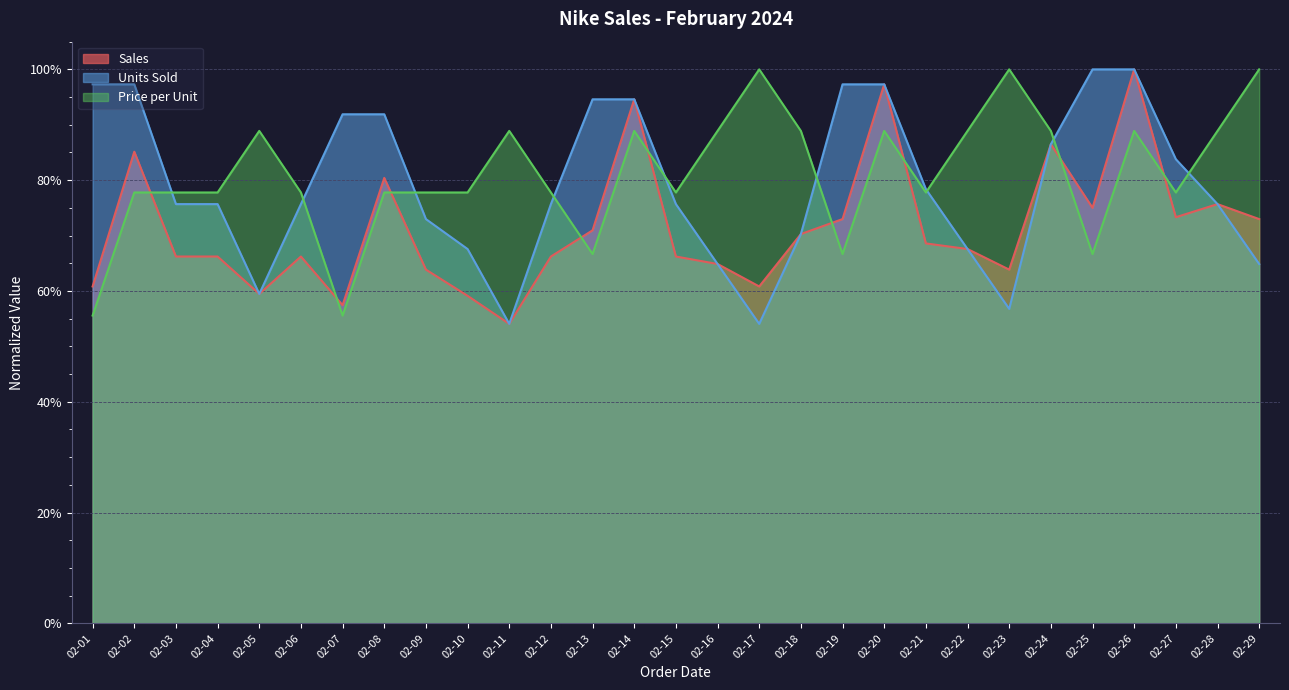

Reading left to right, transcribe all the data shown in this chart.

Sales: 0.6	0.9	0.7	0.7	0.6	0.7	0.6	0.8	0.6	0.6	0.5	0.7	0.7	0.9	0.7	0.6	0.6	0.7	0.7	1.0	0.7	0.7	0.6	0.9	0.8	1.0	0.7	0.8	0.7
Units Sold: 1.0	1.0	0.8	0.8	0.6	0.8	0.9	0.9	0.7	0.7	0.5	0.8	0.9	0.9	0.8	0.6	0.5	0.7	1.0	1.0	0.8	0.7	0.6	0.9	1.0	1.0	0.8	0.8	0.6
Price per Unit: 0.6	0.8	0.8	0.8	0.9	0.8	0.6	0.8	0.8	0.8	0.9	0.8	0.7	0.9	0.8	0.9	1.0	0.9	0.7	0.9	0.8	0.9	1.0	0.9	0.7	0.9	0.8	0.9	1.0